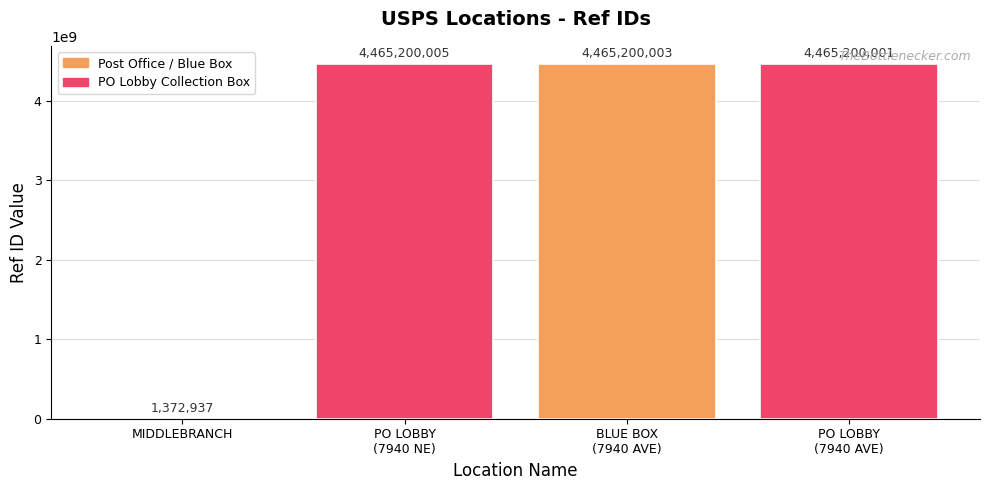

What is the change in value from PO LOBBY
(7940 NE) to BLUE BOX
(7940 AVE)?

-2